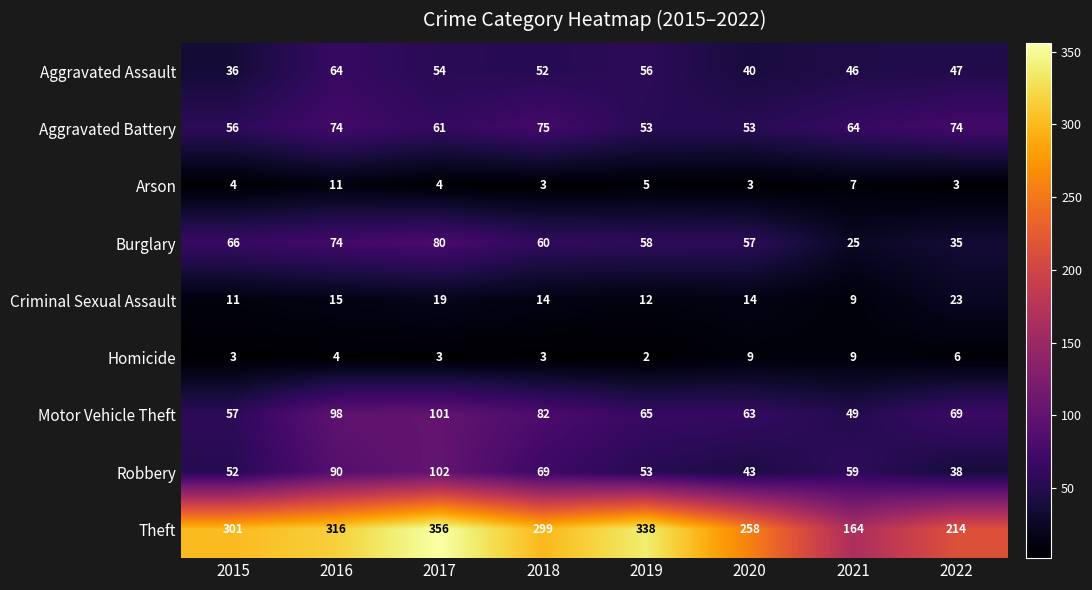

True or false: Aggravated Assault has a value of 65 at 2022.

False